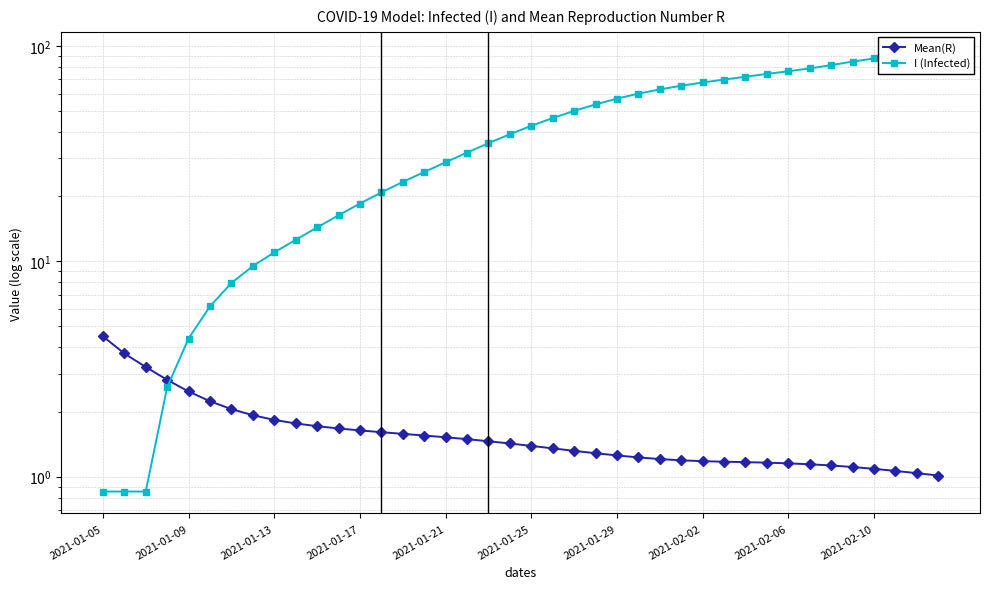

The value of Mean(R) at 39 is 1.0. True or false?

True